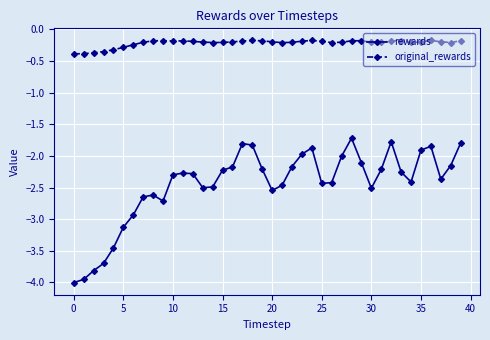

What is the value of the rewards point at the 36th from the left?

-1.9